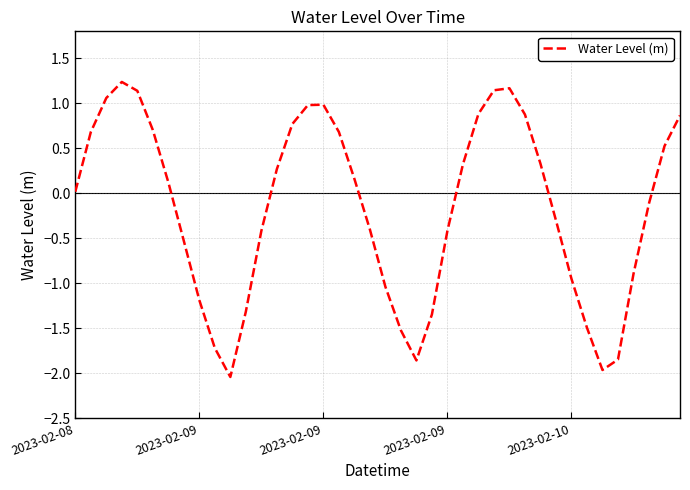

What is the greatest value displayed?

1.2